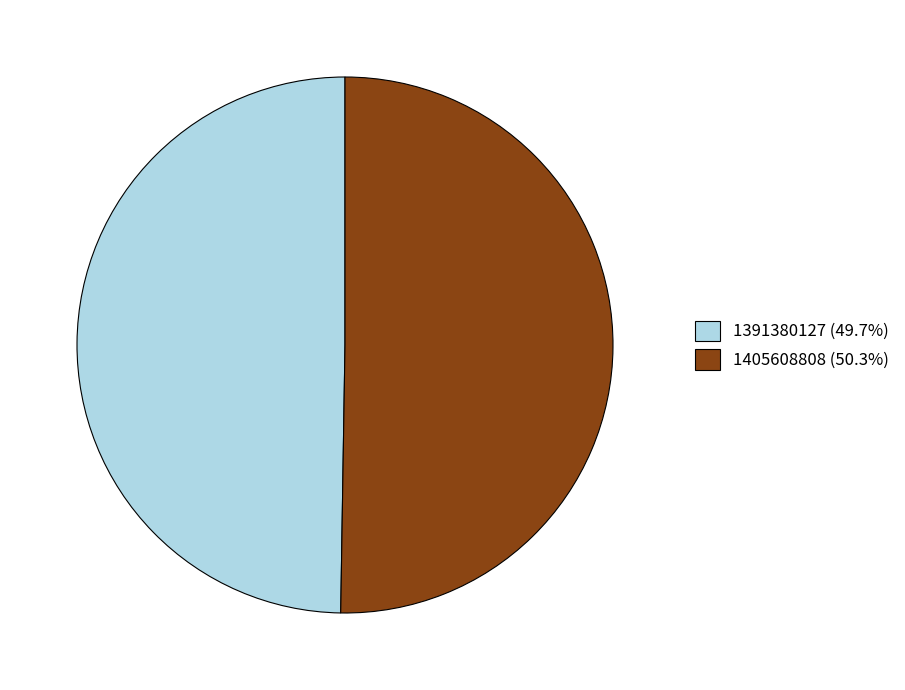

Is it true that 1391380127 is 50% of the pie?

True